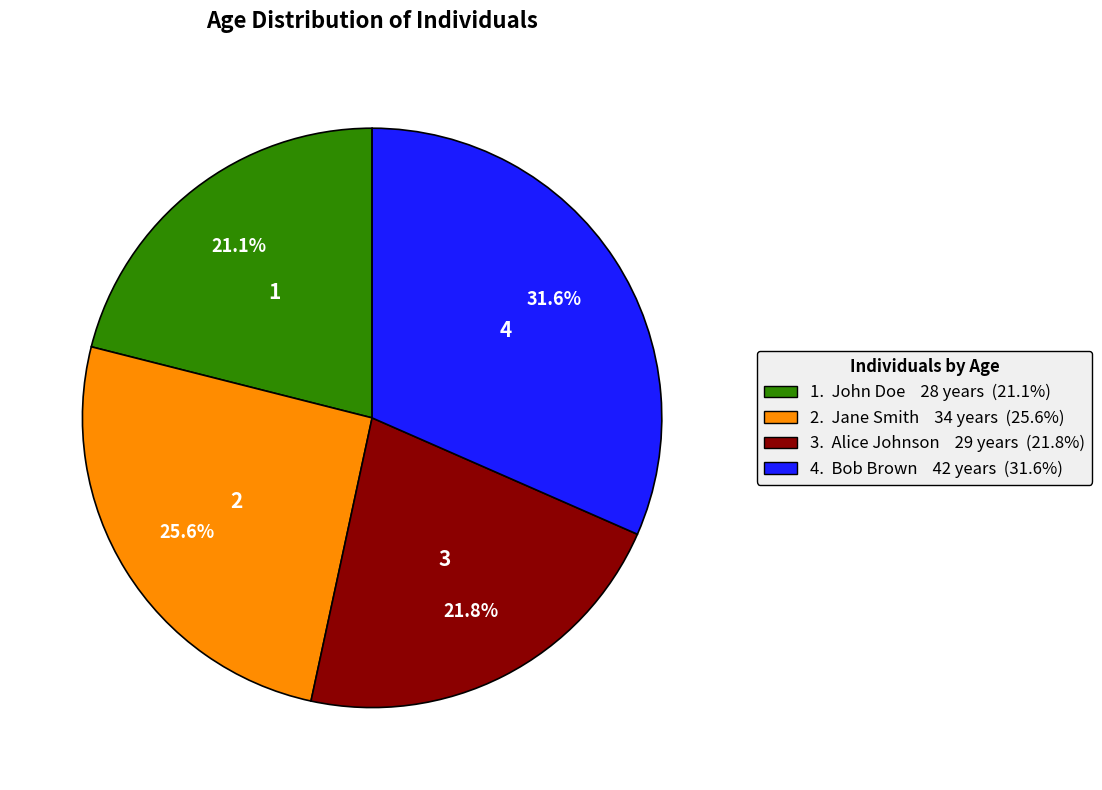

Is there any slice that represents more than half of the pie?

No